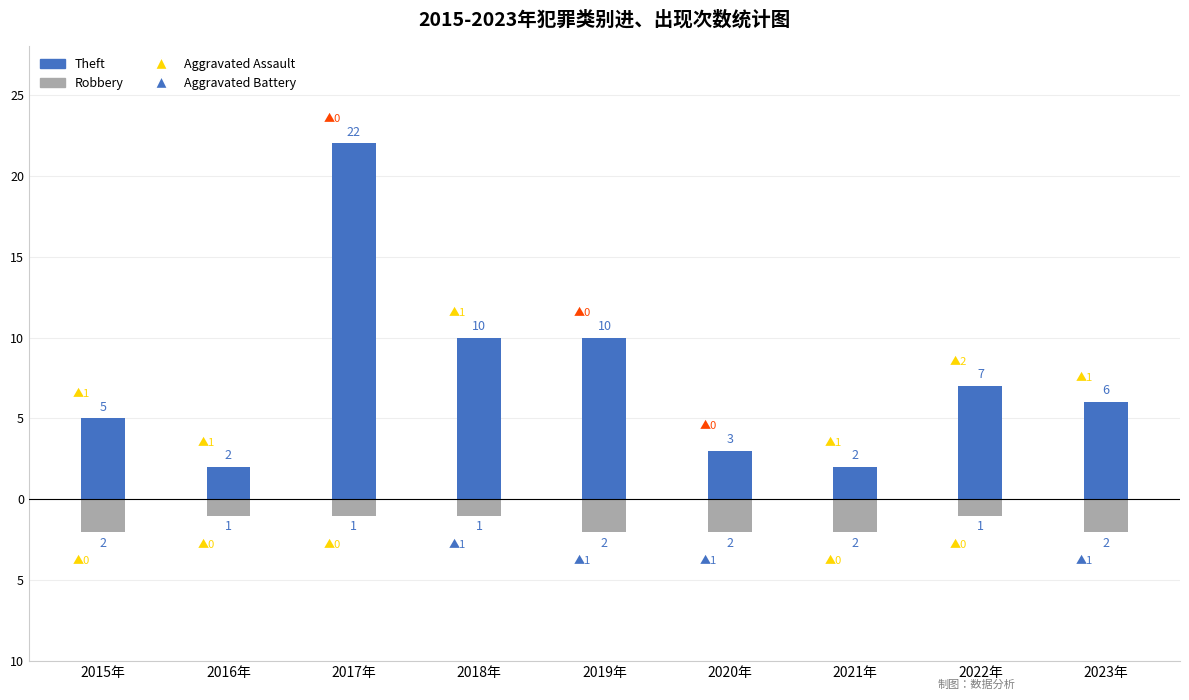

Which has a higher value, 2019年 or 2018年?

2019年